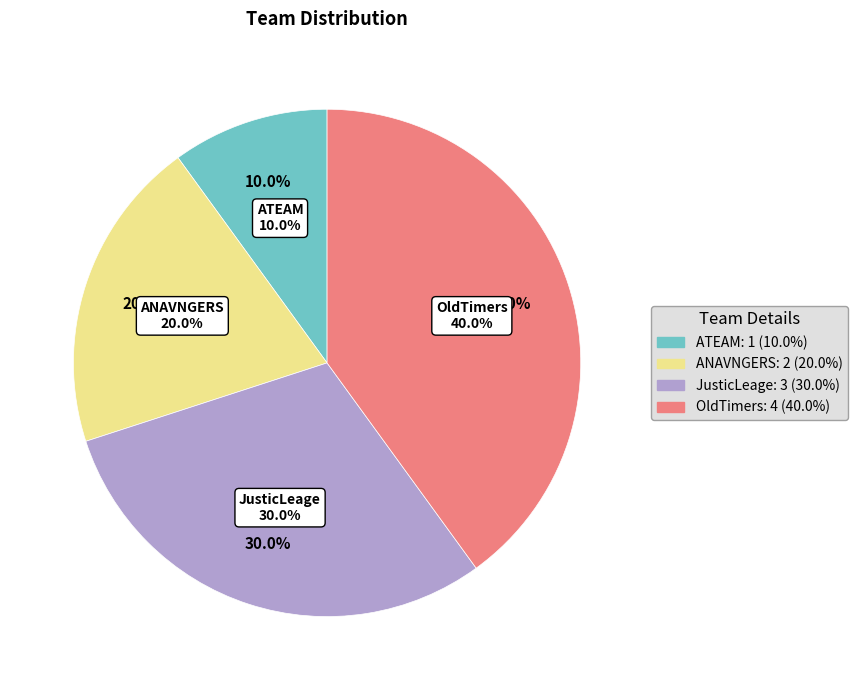

How many segments does this pie chart have?

4